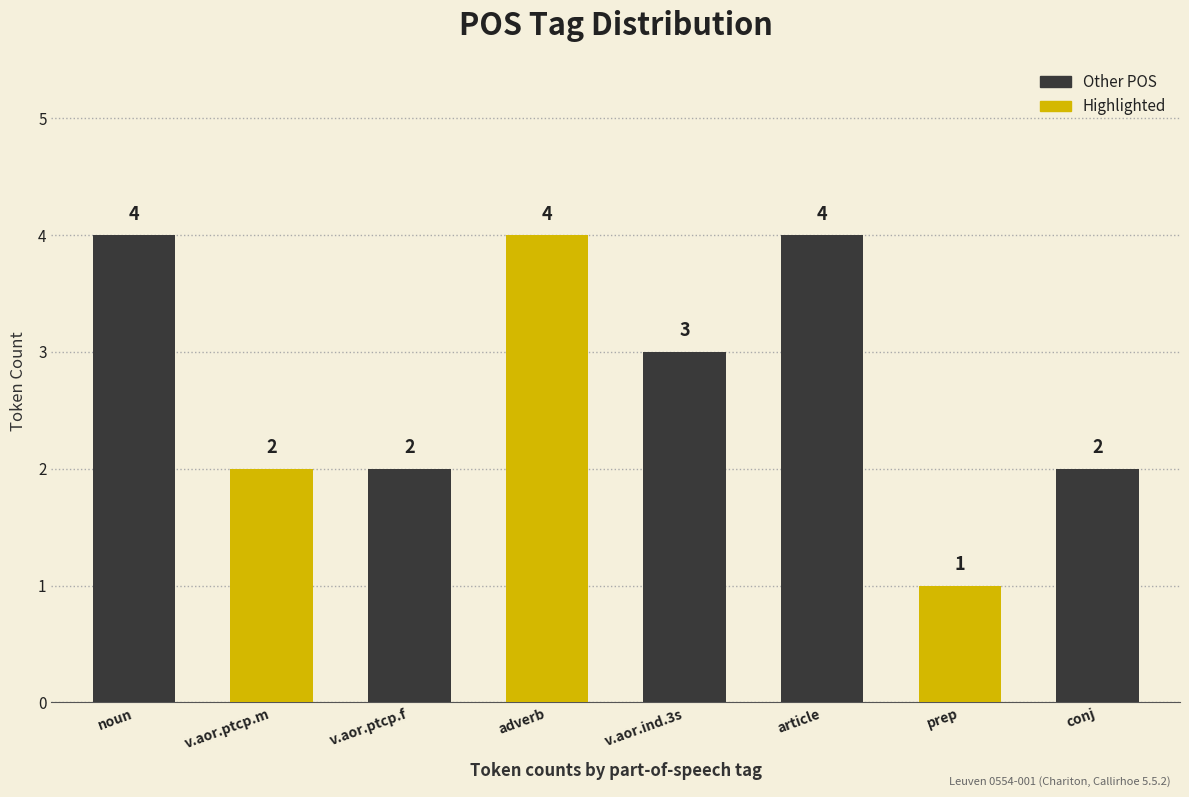

Is it true that the value at v.aor.ind.3s is 1?

False